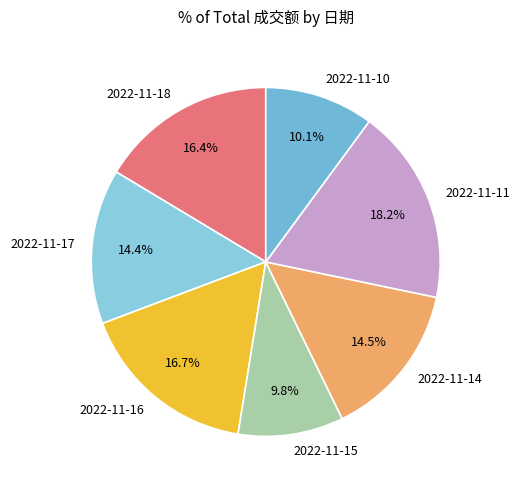

Does 2022-11-10 represent more than half of the total?

No